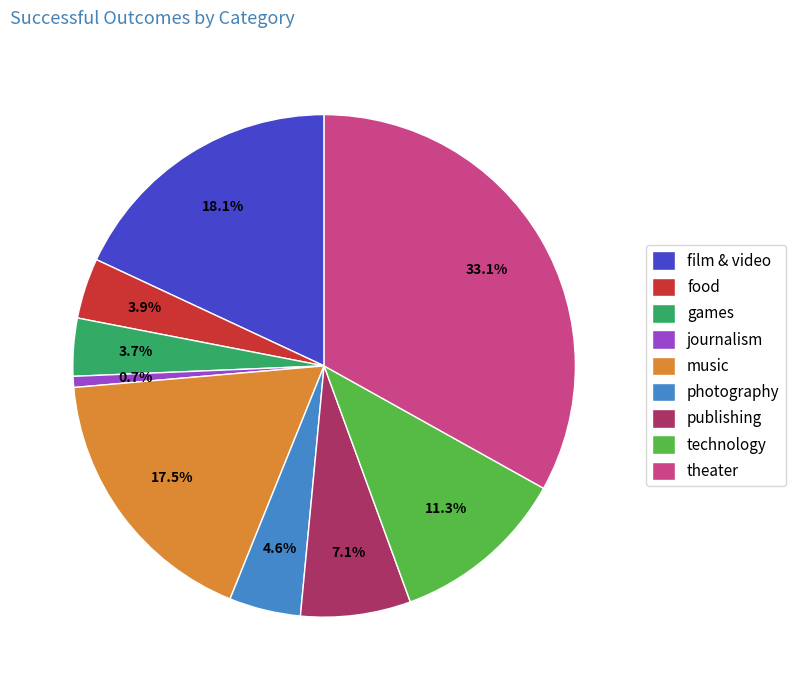

How many slices are in this pie chart?

9